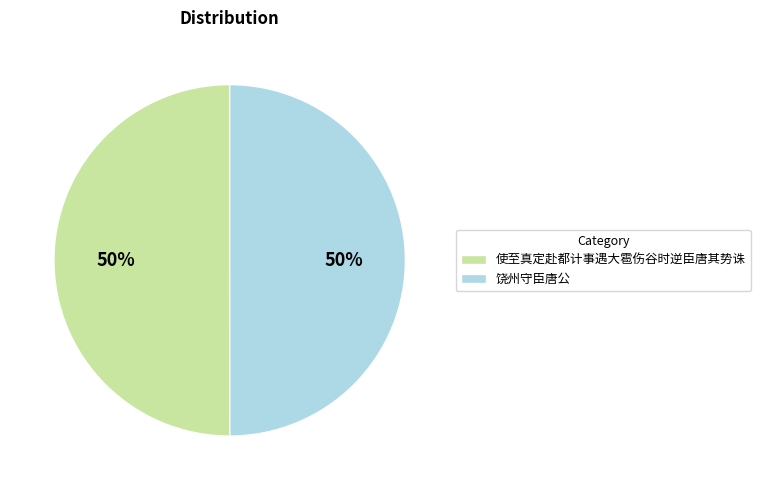

To the nearest percent, what is the combined percentage of 使至真定赴都计事遇大雹伤谷时逆臣唐其势诛 and 饶州守臣唐公?

100%